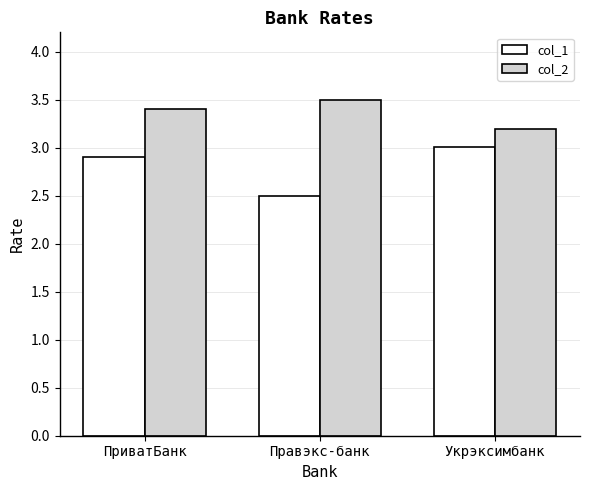

What are all the series names shown in the legend?

col_1, col_2